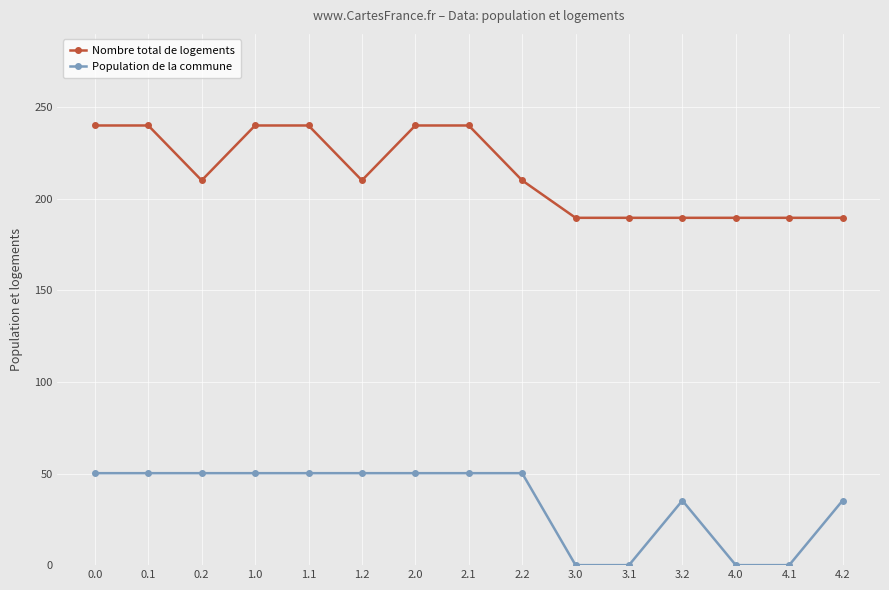

True or false: Nombre total de logements and Population de la commune intersect in this chart.

False